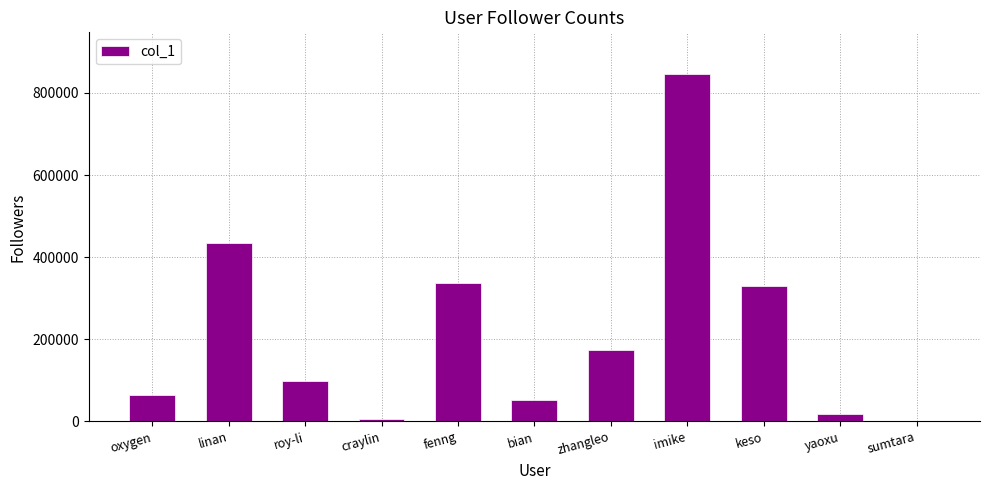

Reading left to right, extract all data points from this chart.

65091	434411	99719	7068	338293	51505	173733	845900	330783	17900	40